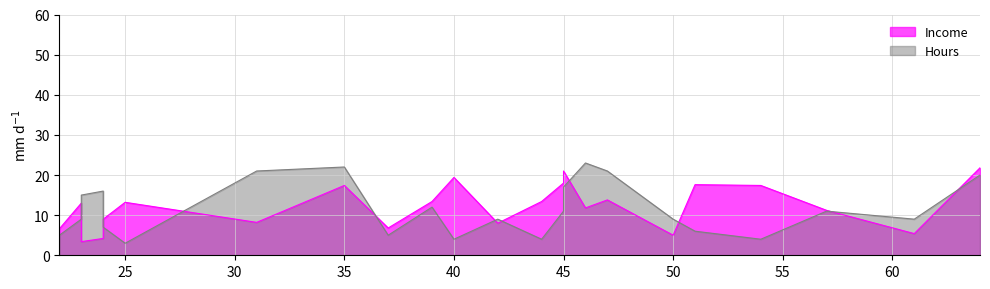

What is the difference between the maximum and minimum values in the Income series?

18.4